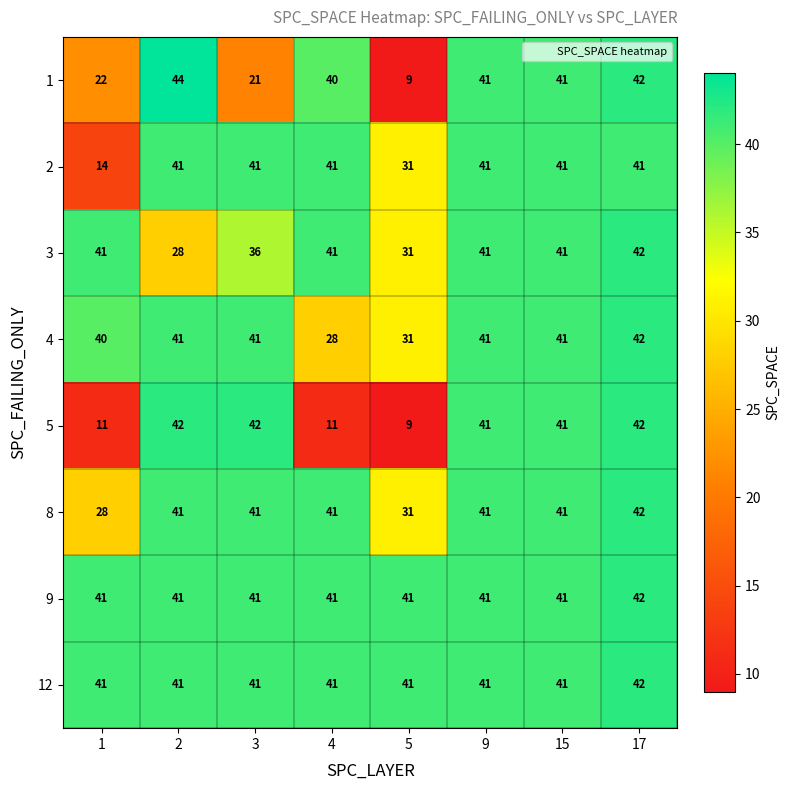

How many 9 values are between 41 and 42?

8